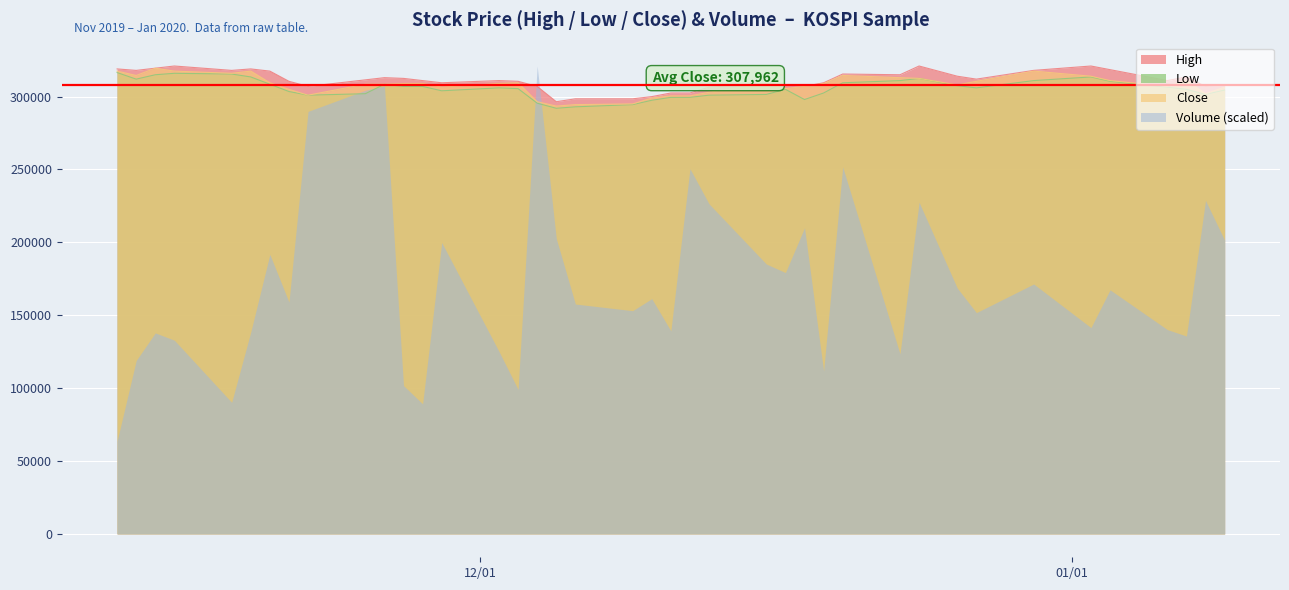

What is the minimum value for Low?

292000.0